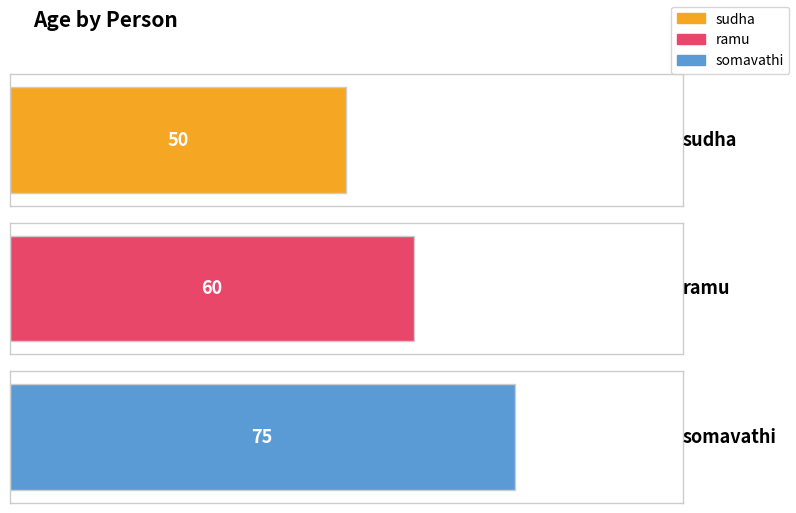

What is the greatest value displayed?

75